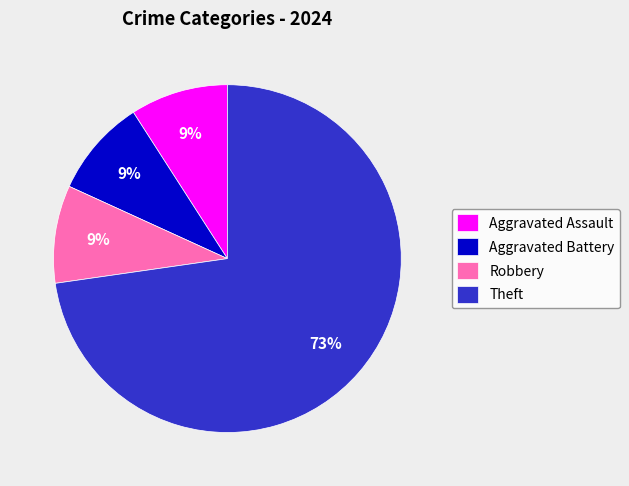

The Aggravated Assault slice represents 9% of the pie. True or false?

True